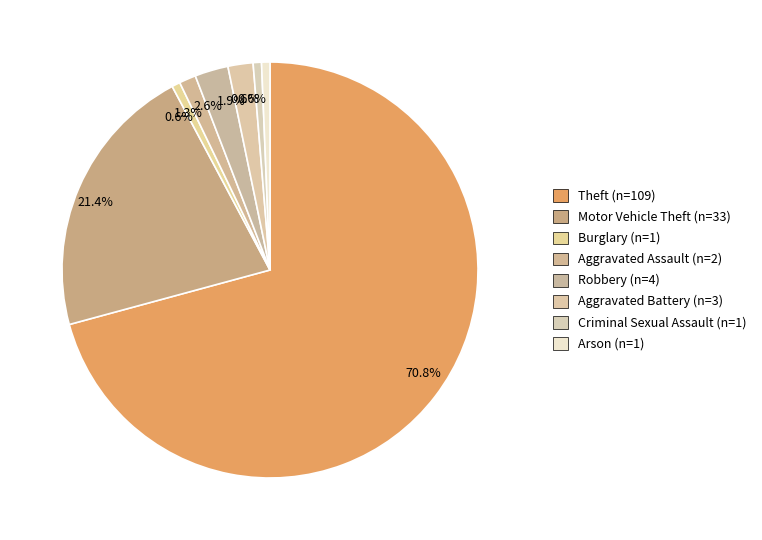

What percentage is the Burglary slice, to the nearest percent?

1%